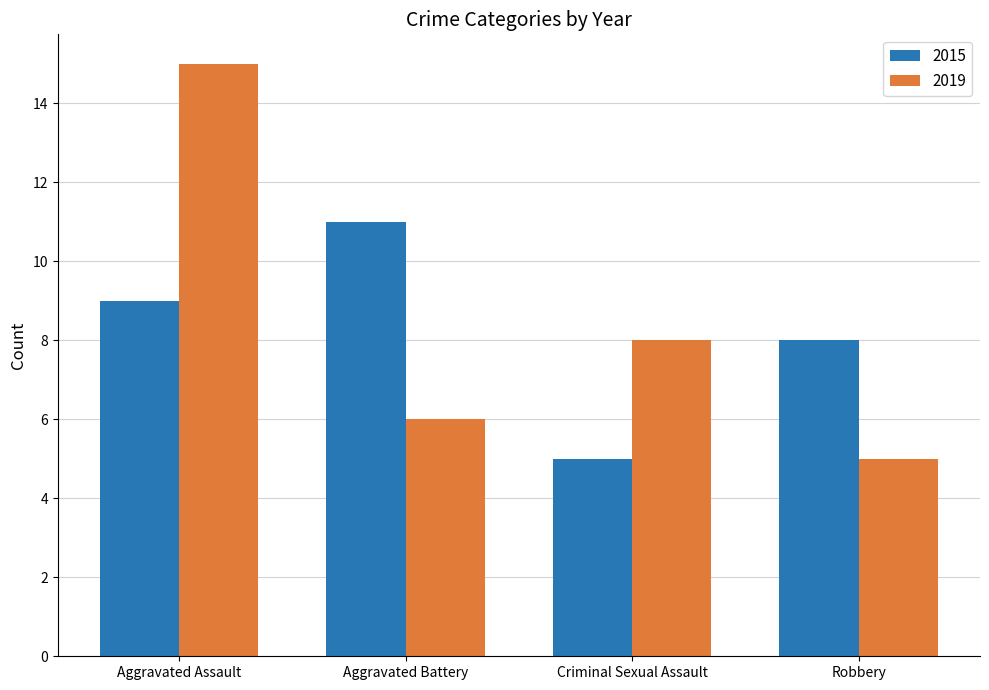

At which label is 2019 closest to 10?

Criminal Sexual Assault